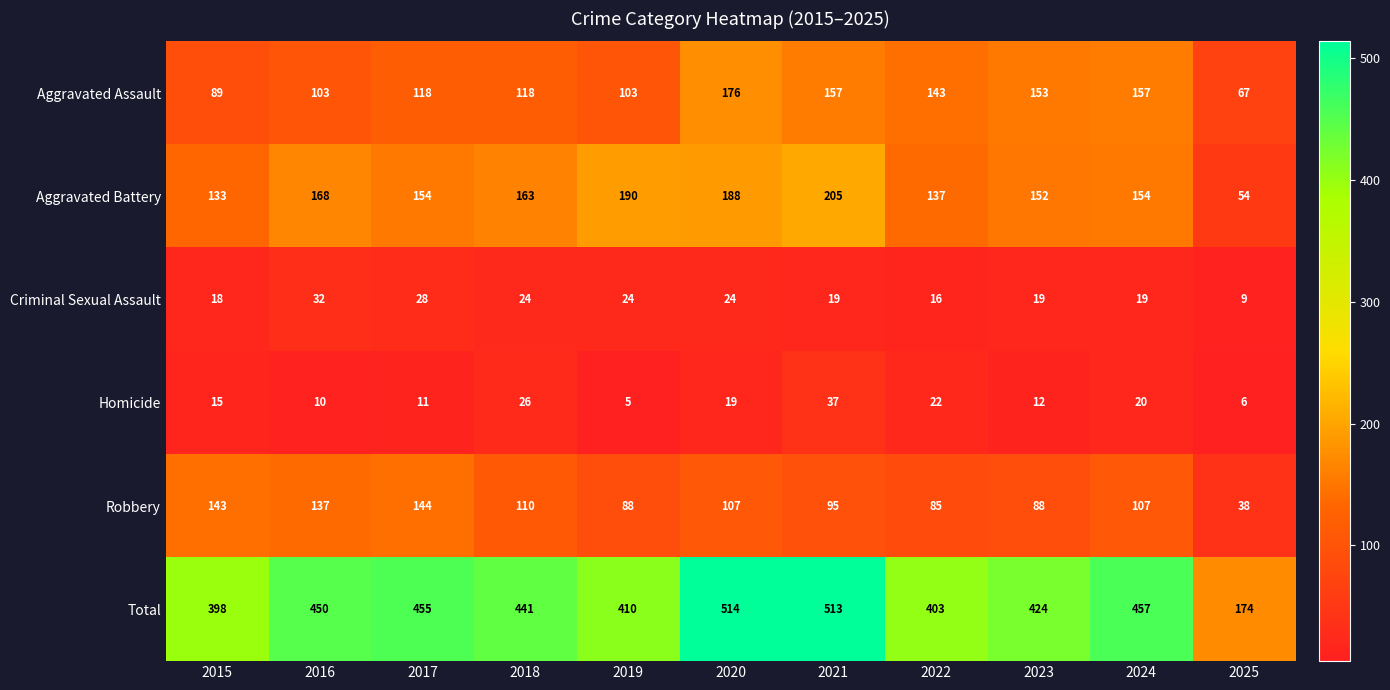

At how many categories does at least one series exceed 107?

11